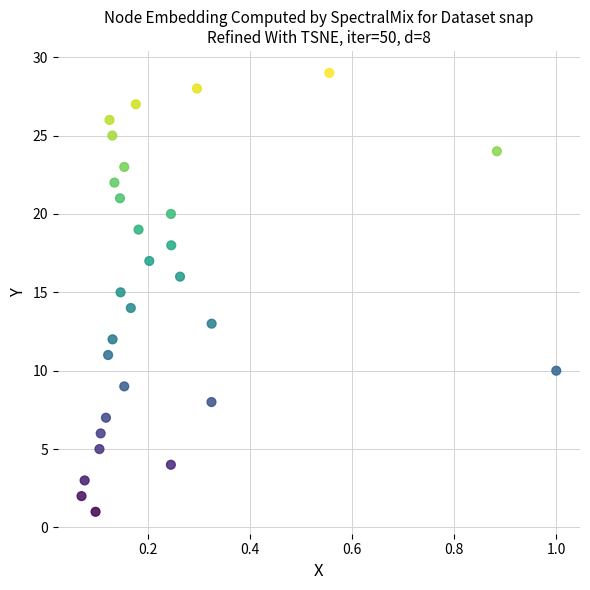

What is the range of Y values (max minus min)?

28